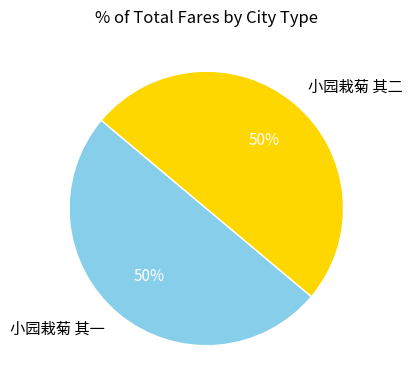

Is the sum of 小园栽菊 其一 and 小园栽菊 其二 greater than half?

Yes